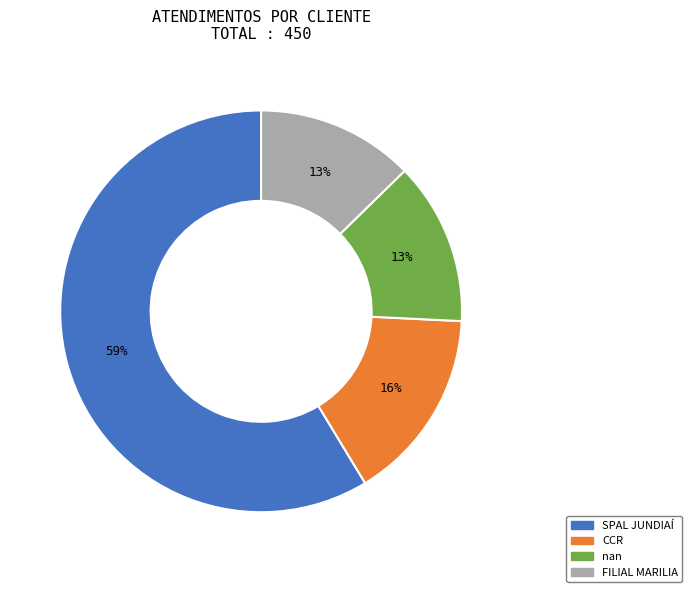

Is SPAL JUNDIAÍ the majority of the pie?

Yes